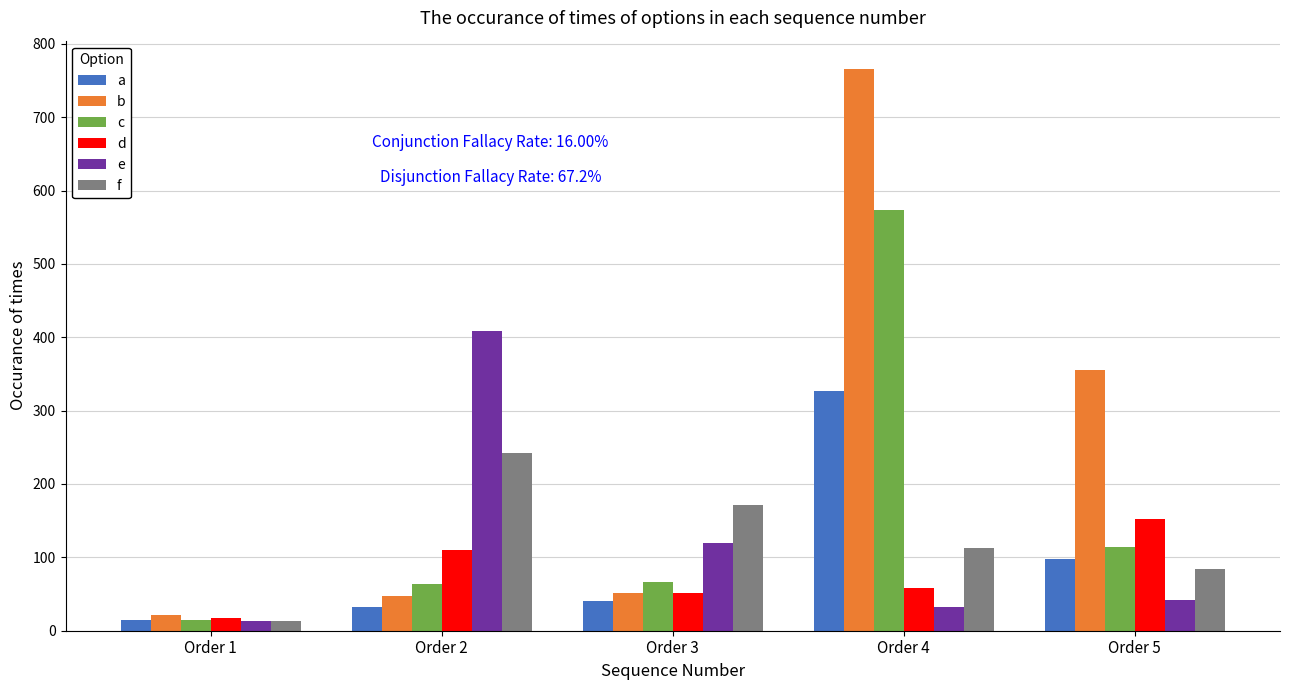

Which series changed the most between Order 1 and Order 4?

b